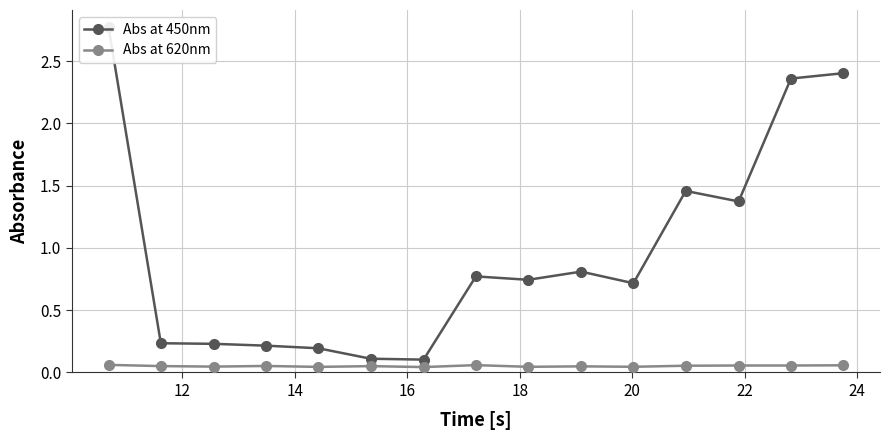

Does the chart display data point markers on the line(s)?

Yes